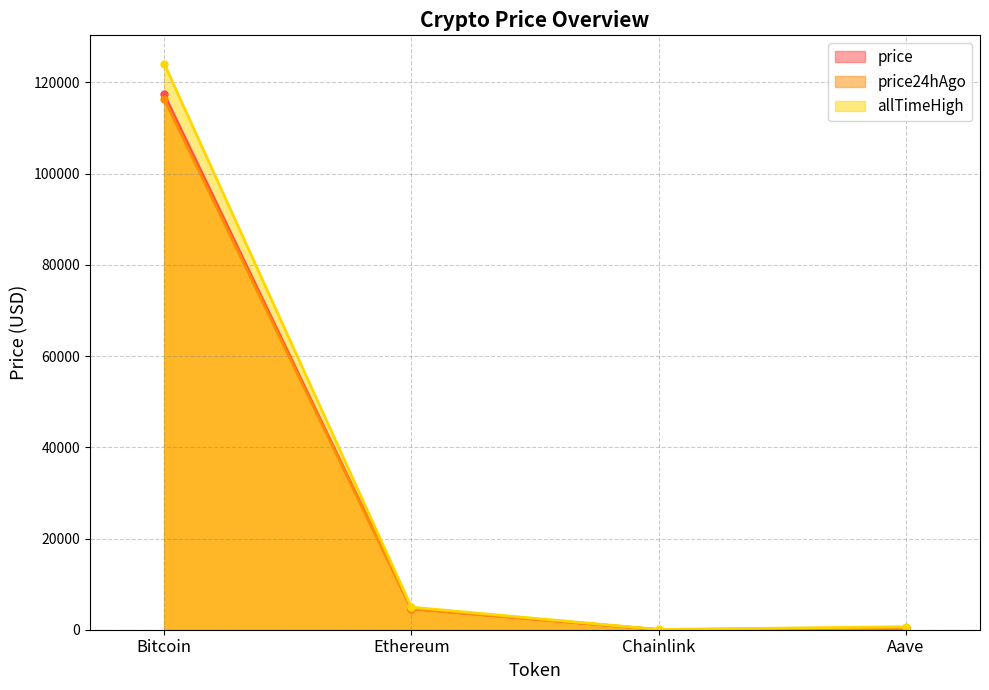

Reading left to right, extract all data points from this chart.

price: Bitcoin=117405.0	Ethereum=4610.7	Chainlink=24.8	Aave=311.1
price24hAgo: Bitcoin=116349.0	Ethereum=4606.2	Chainlink=24.0	Aave=306.9
allTimeHigh: Bitcoin=124128.0	Ethereum=4946.1	Chainlink=52.7	Aave=661.7